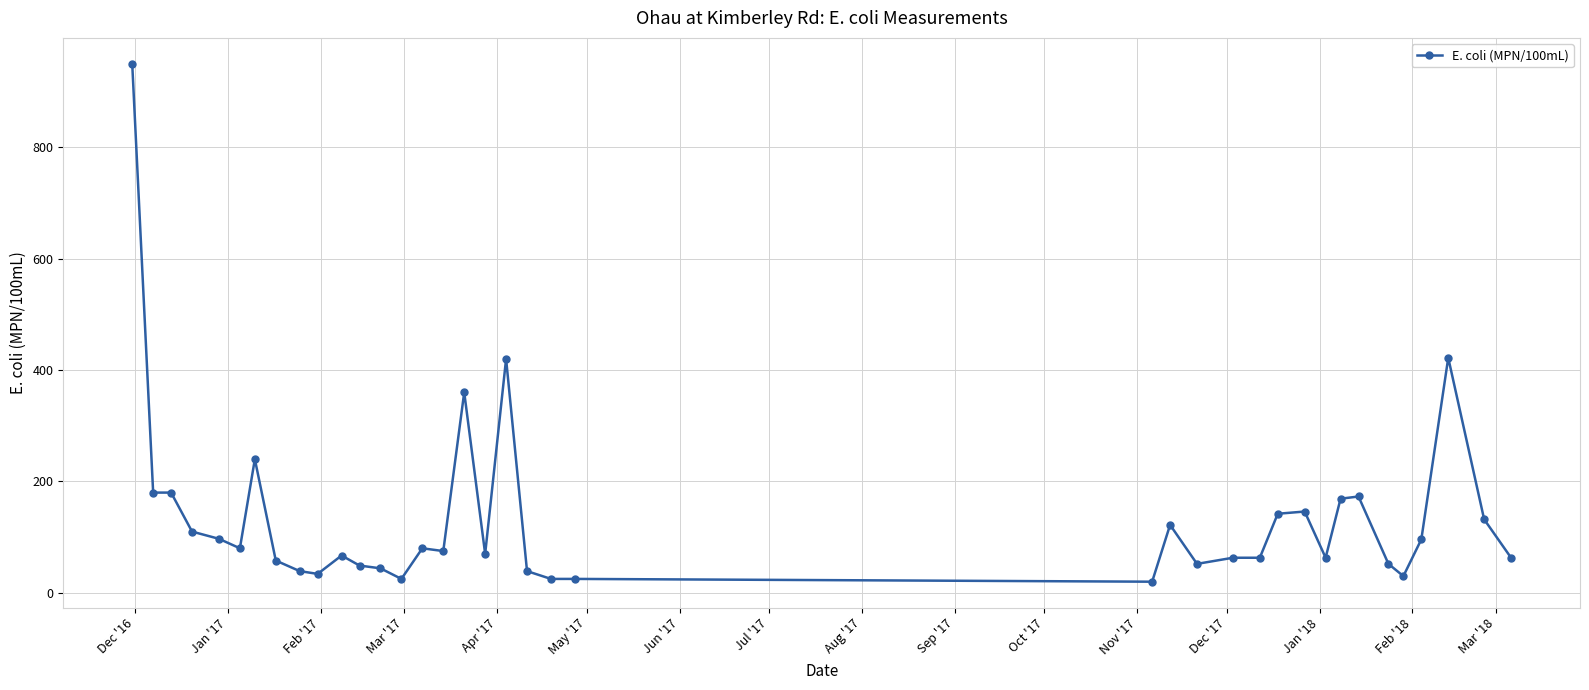

What is the average value?

133